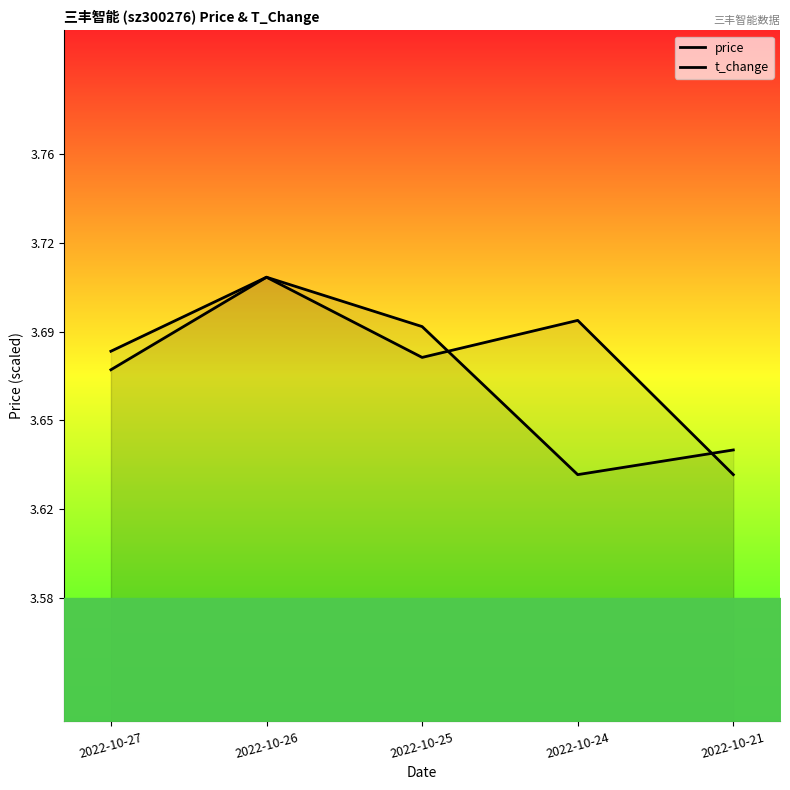

Rank the series by their maximum value, from lowest to highest.

price, t_change